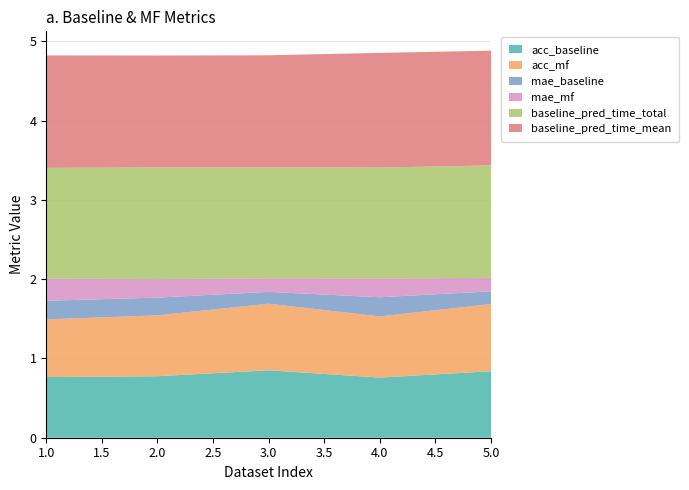

Reading left to right, what are all the values shown in this chart?

acc_baseline: 1=0.8	2=0.8	3=0.9	4=0.8	5=0.8
acc_mf: 1=0.7	2=0.8	3=0.8	4=0.8	5=0.8
mae_baseline: 1=0.2	2=0.2	3=0.1	4=0.2	5=0.2
mae_mf: 1=0.3	2=0.2	3=0.2	4=0.2	5=0.2
baseline_pred_time_total: 1=1.4	2=1.4	3=1.4	4=1.4	5=1.4
baseline_pred_time_mean: 1=1.4	2=1.4	3=1.4	4=1.4	5=1.4